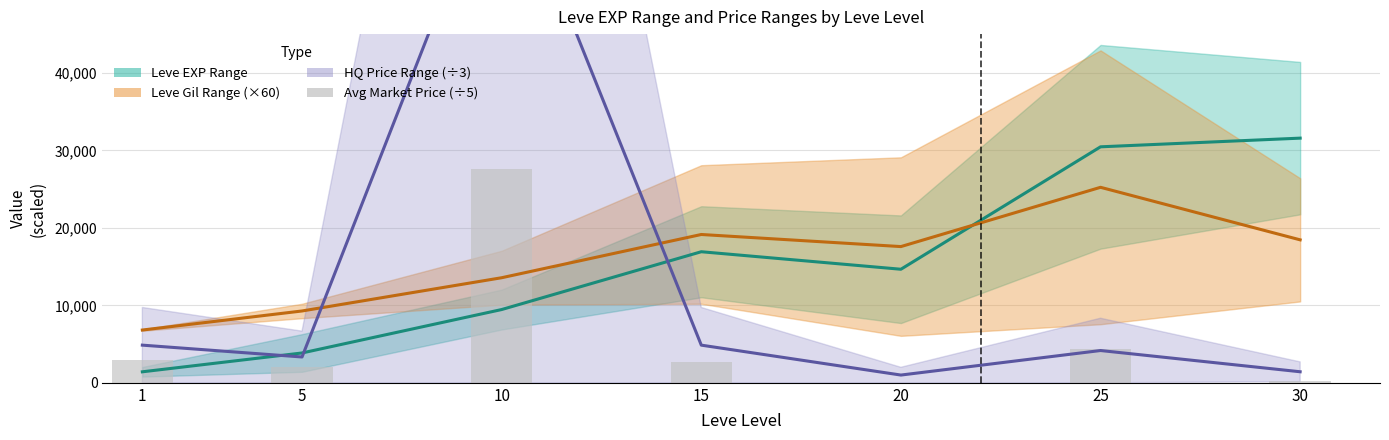

The value of Leve EXP Mid at 25 is 30455.0. True or false?

True